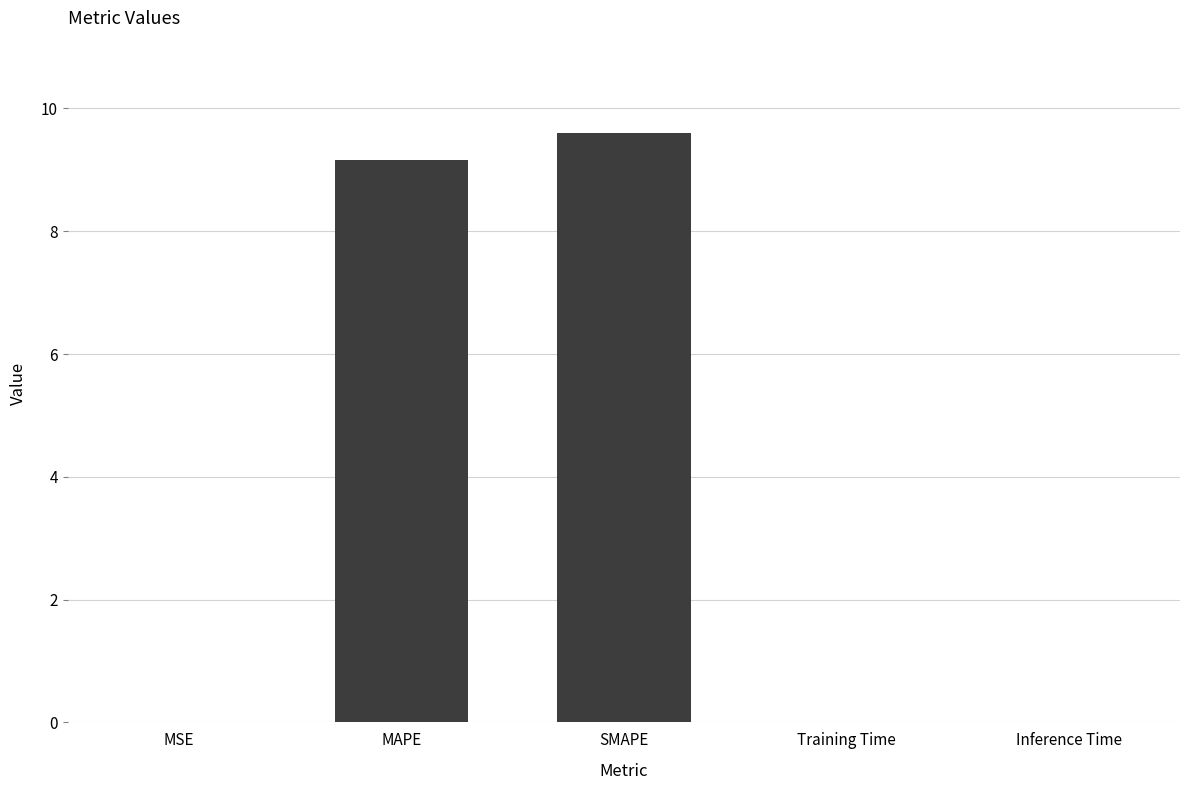

Is it true that the value at SMAPE is 2.9?

False